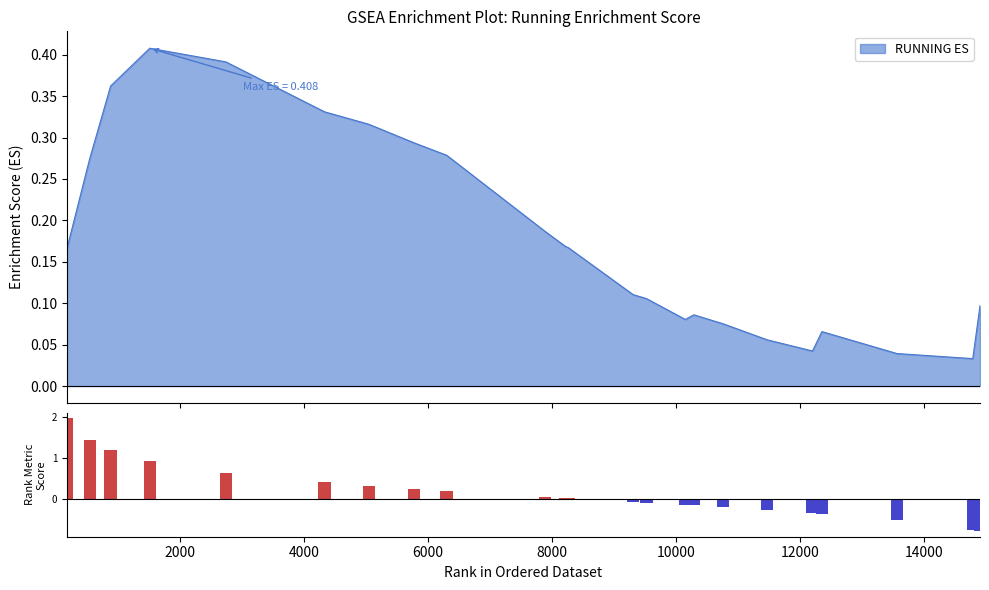

What is the value of the 2nd bar from the left?

1.4